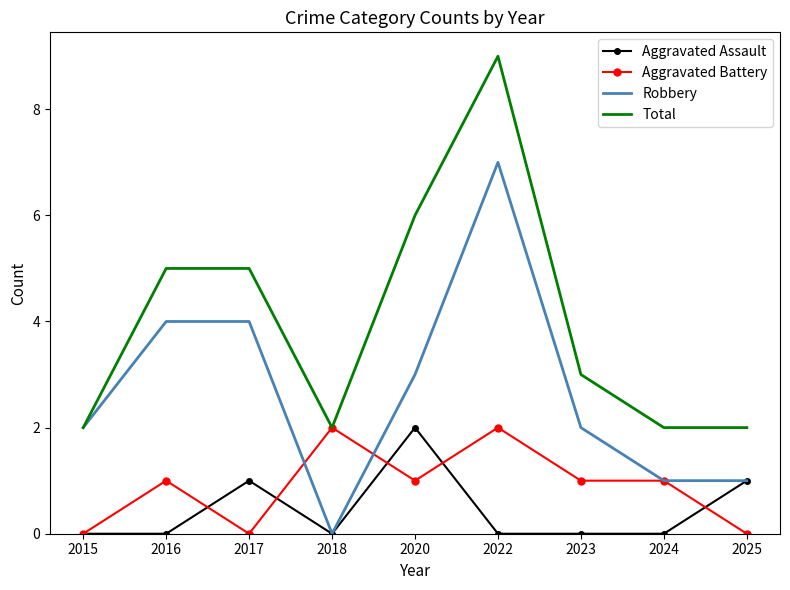

Reading right to left, list all the values displayed in this chart.

Aggravated Assault: 1	0	0	0	2	0	1	0	0
Aggravated Battery: 0	1	1	2	1	2	0	1	0
Robbery: 1	1	2	7	3	0	4	4	2
Total: 2	2	3	9	6	2	5	5	2